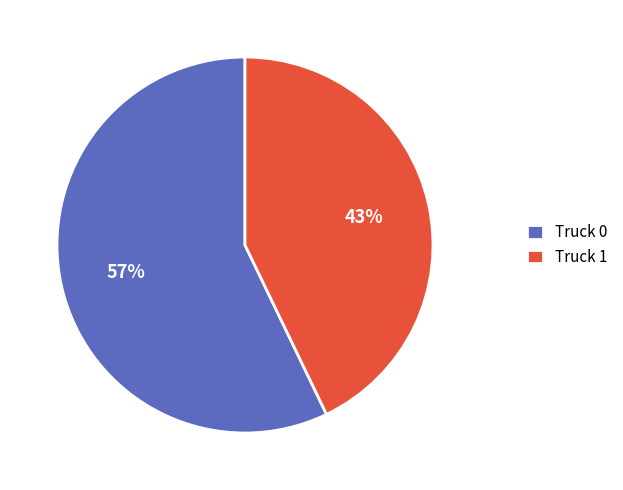

To the nearest percent, what percentage of the pie is Truck 0?

57%